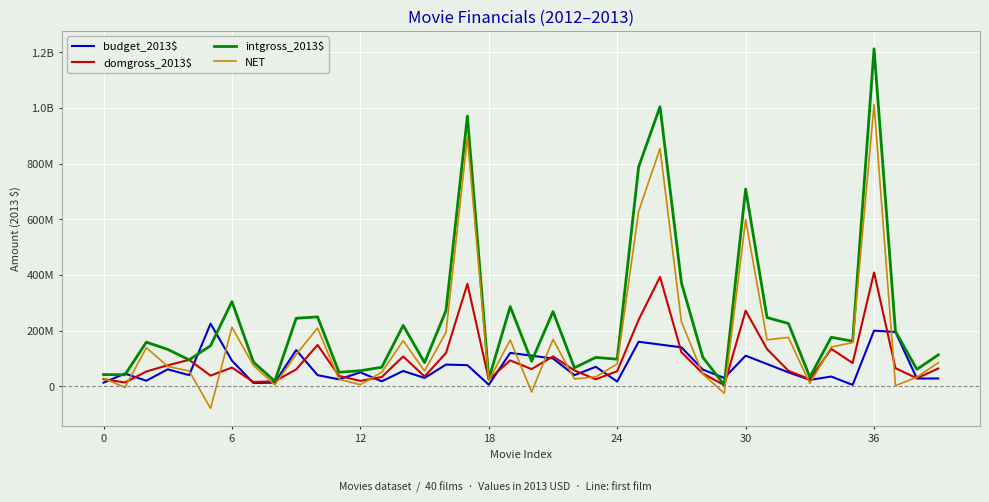

Does the chart have visible grid lines?

Yes